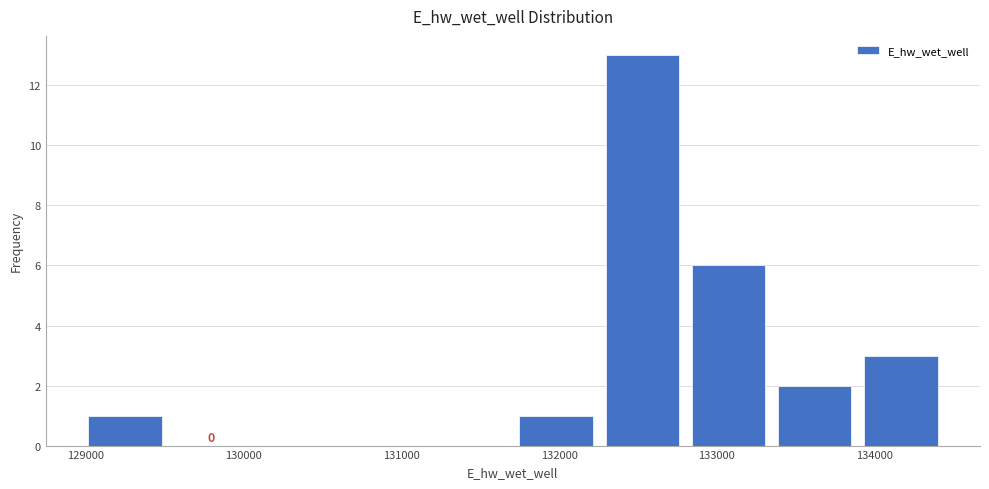

Which range on the x-axis has the tallest bar?

132300 to 132800